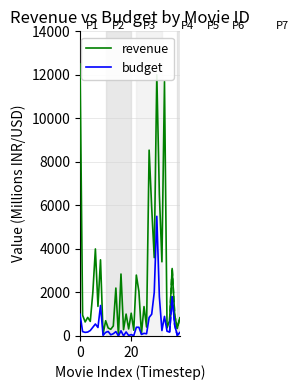

True or false: revenue has a value of 1621.9 at 32.

False